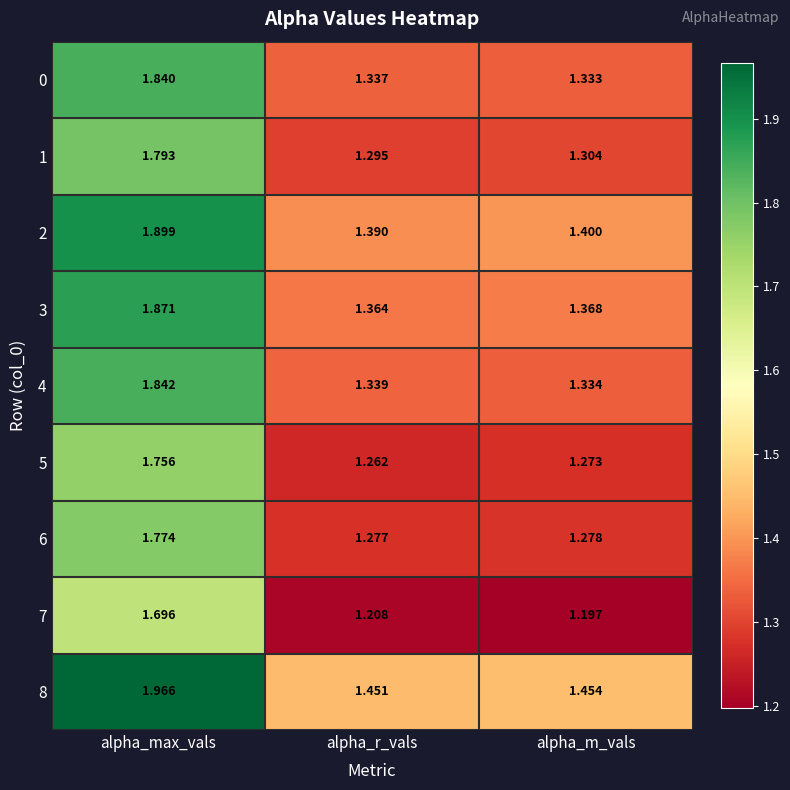

Where is 3 nearest to the value 1?

alpha_r_vals